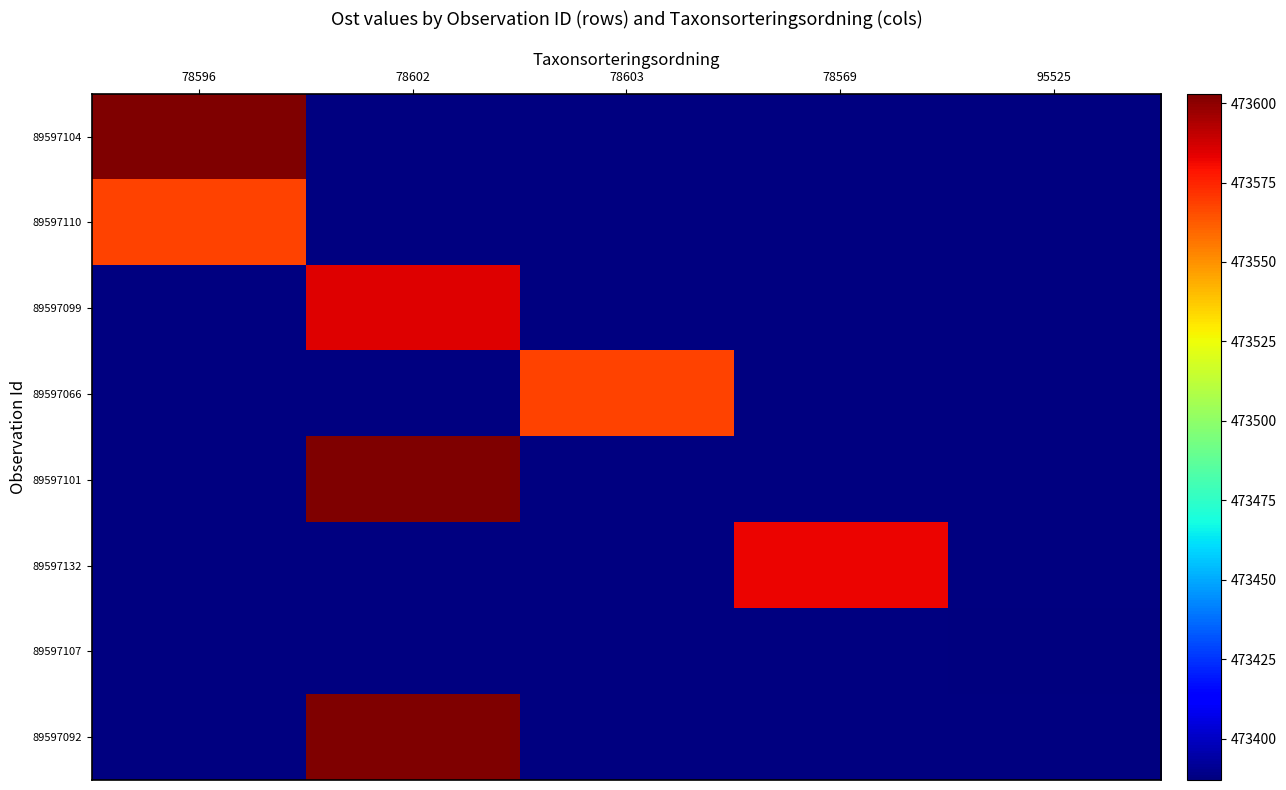

What is the minimum value shown in the chart?

473386.9